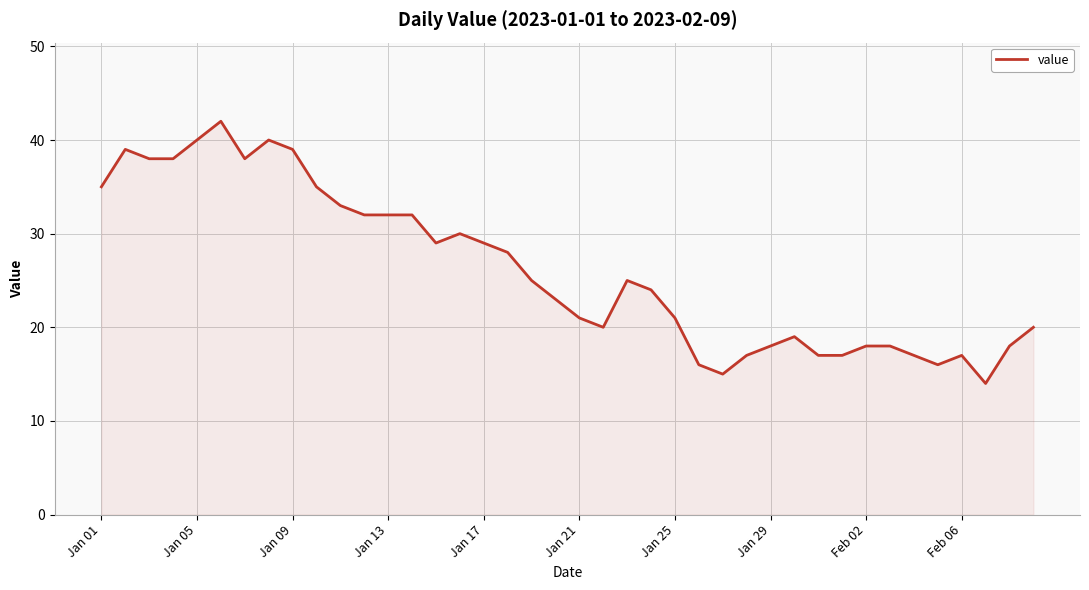

What is the minimum value shown in the chart?

14